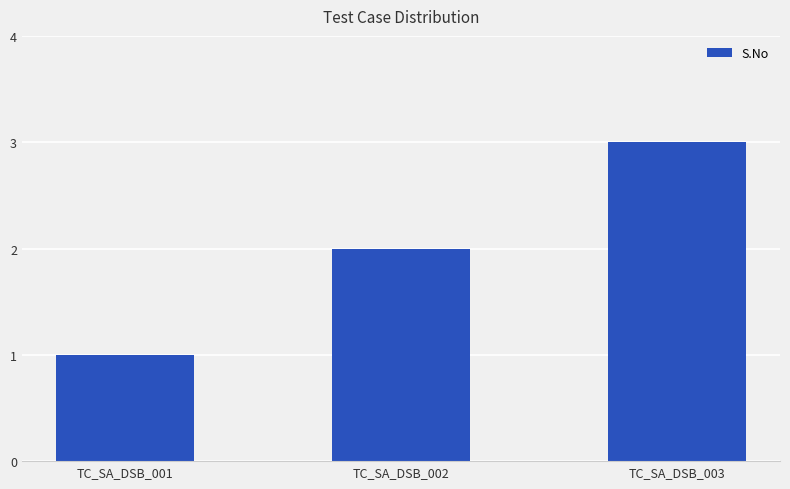

What is the smallest value displayed?

1